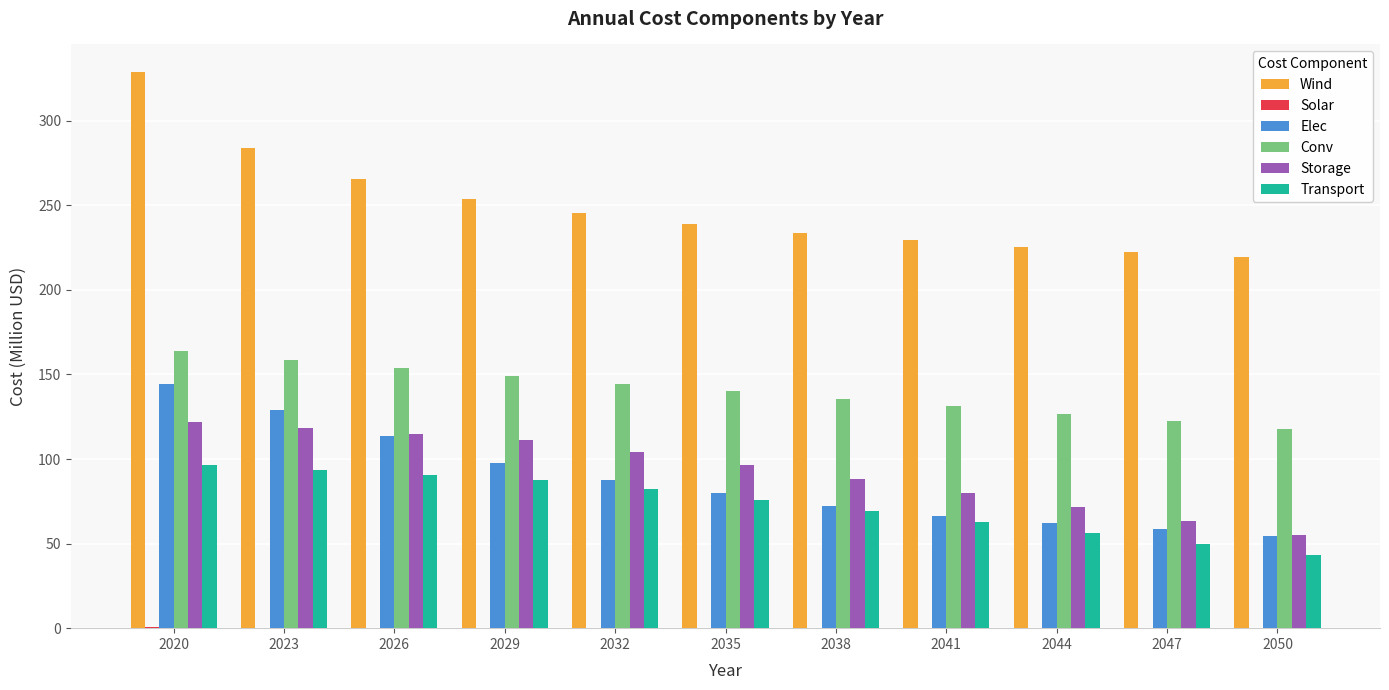

What is the maximum value for Storage?

122.1